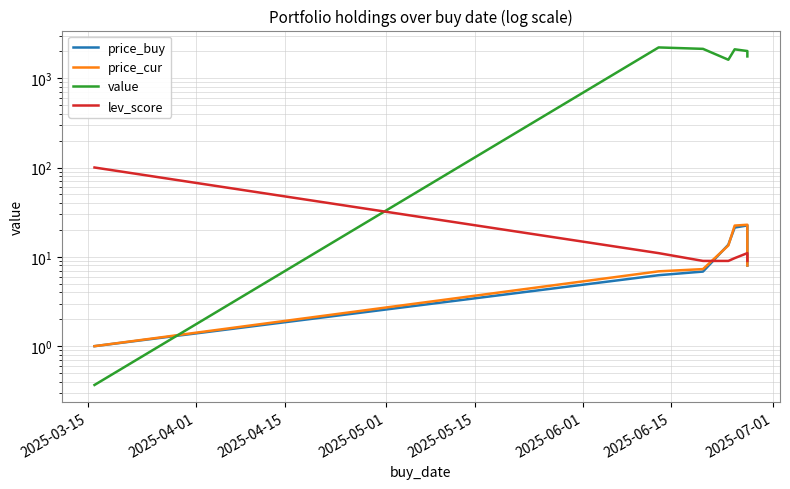

In lev_score, how many points are higher than both neighbors (excluding endpoints)?

1